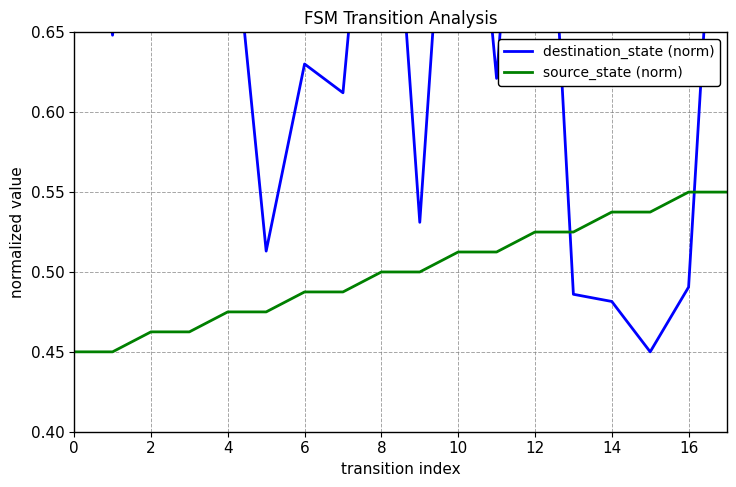

True or false: source_state (norm) has a value of 0.3 at 16.

False